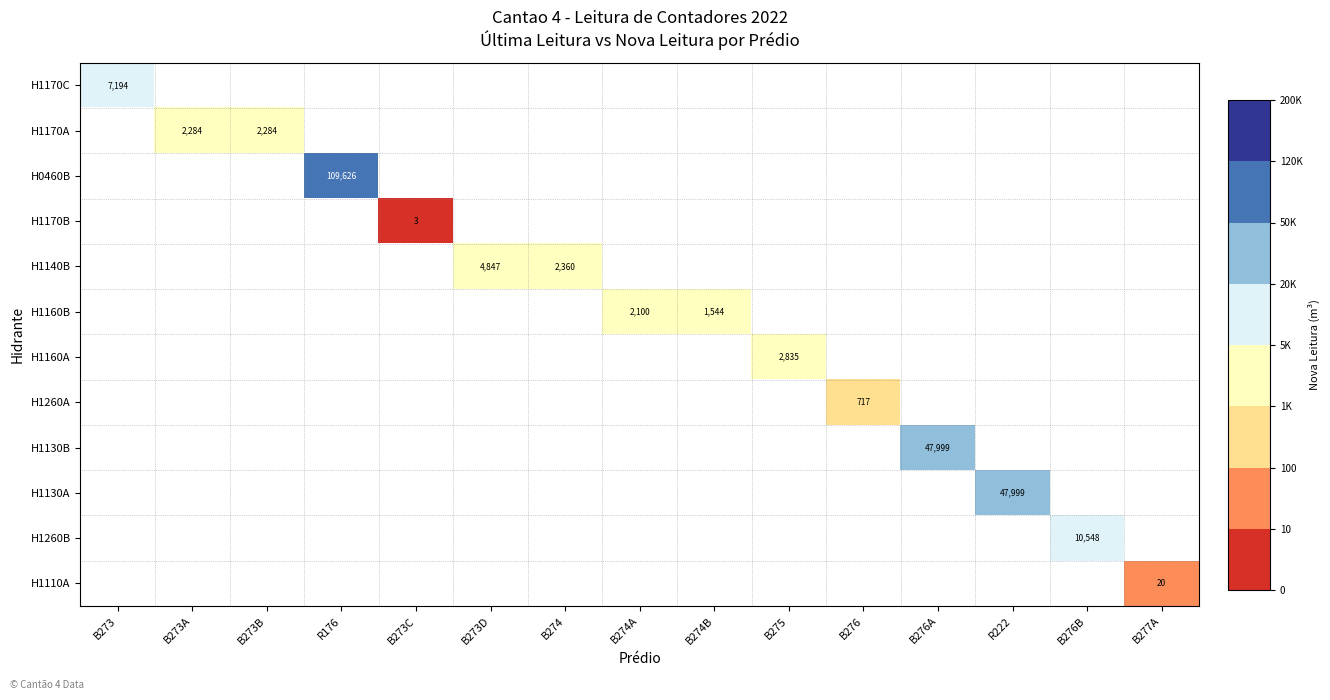

How many categories are shown in the chart?

15